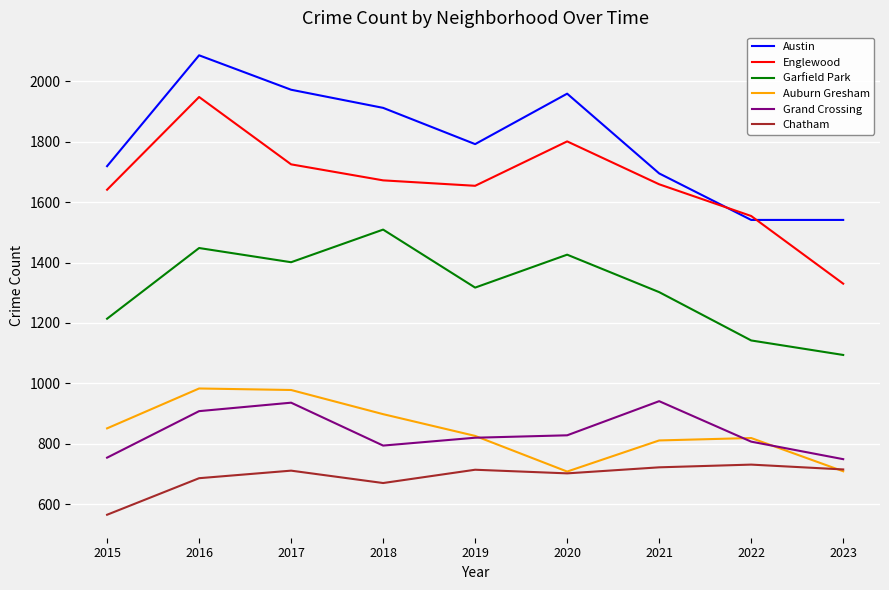

What is the total value across all series at 2017?

7723